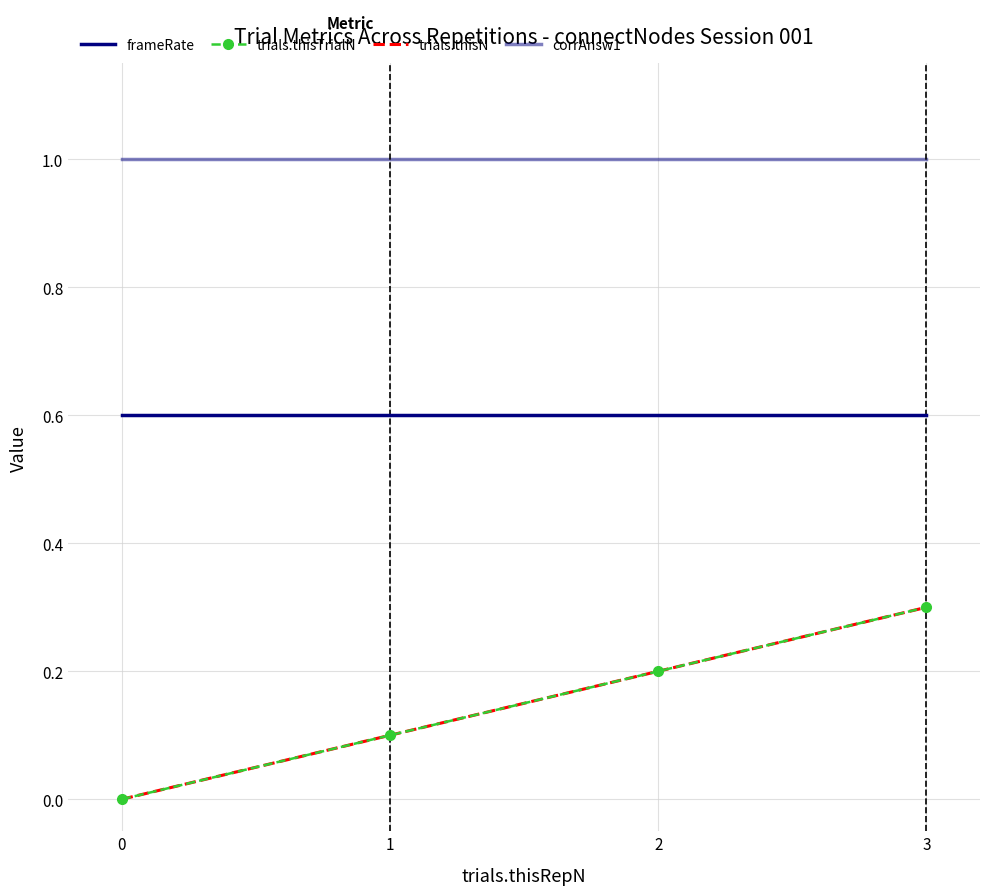

Reading left to right, what are all the values shown in this chart?

frameRate: 0.6	0.6	0.6	0.6
trials.thisTrialN: 0.0	0.1	0.2	0.3
trials.thisN: 0.0	0.1	0.2	0.3
corrAnsw1: 1.0	1.0	1.0	1.0